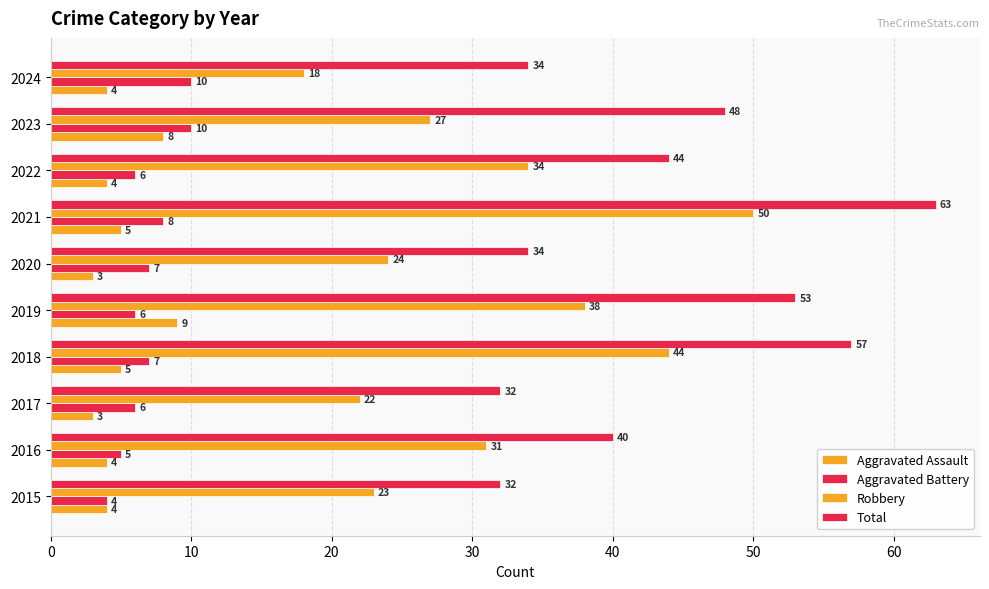

What is the difference between the second highest and second lowest values in the Total series?

25